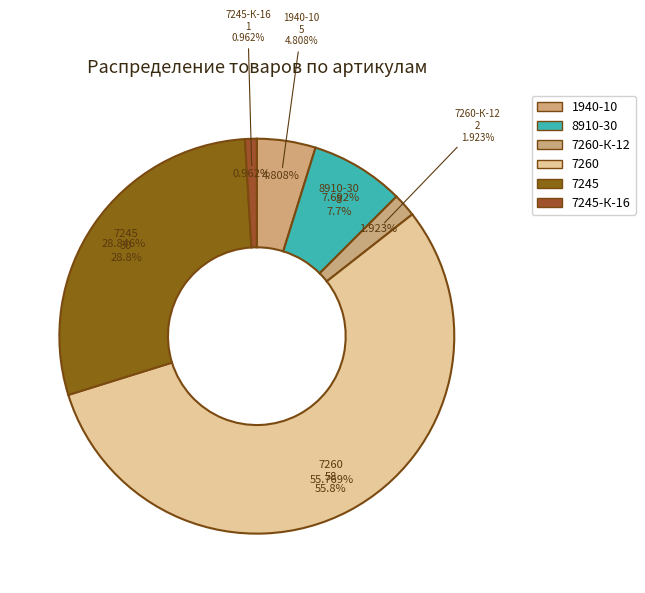

The 1940-10 slice represents 1% of the pie. True or false?

False